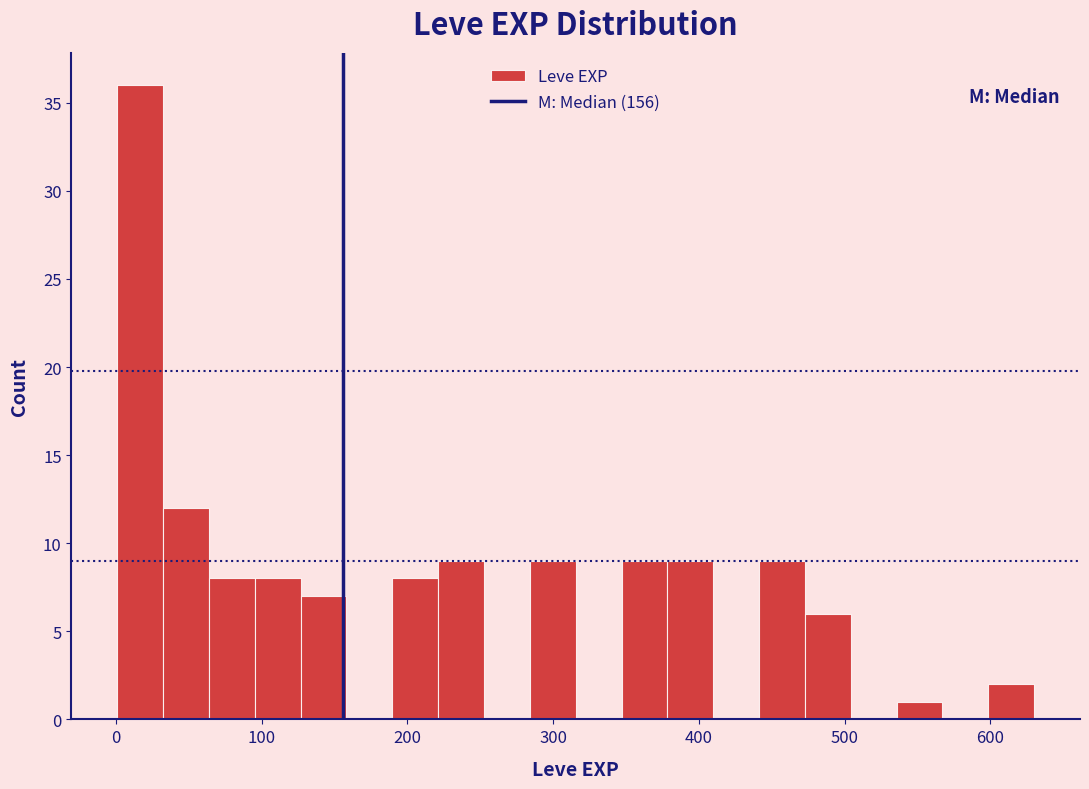

Around what value on the x-axis is the tallest bar? Give the approximate position of its centre, as read against the axis.

20